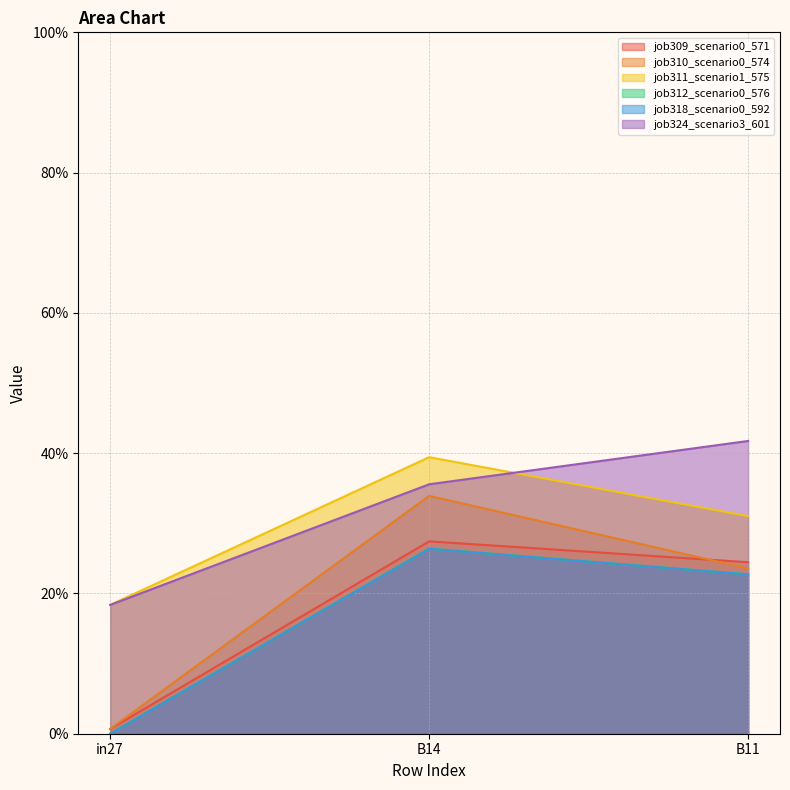

Is the value of job310_scenario0_574 at B14 greater than the value of job324_scenario3_601 at B14?

No